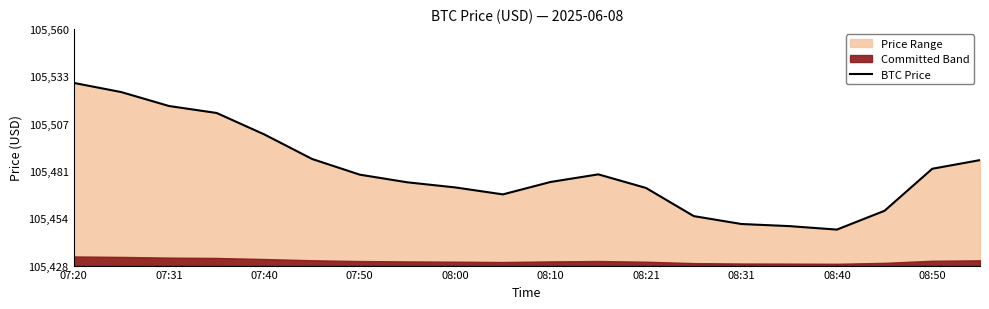

What is the difference between the maximum and minimum values?

81.6